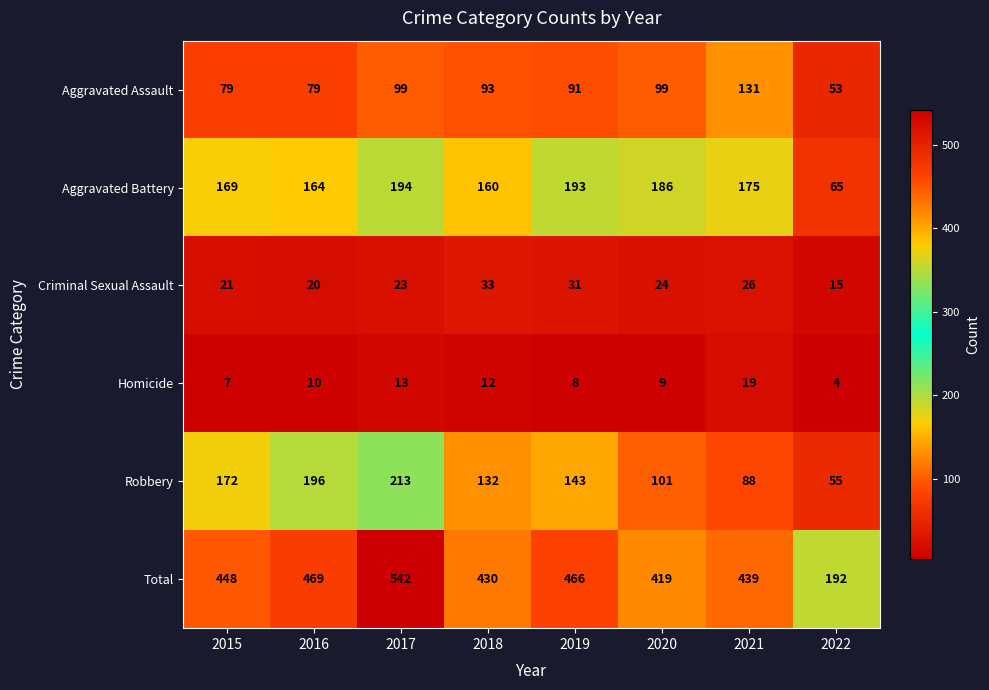

List the labels in order of Robbery value, largest first.

2017, 2016, 2015, 2019, 2018, 2020, 2021, 2022